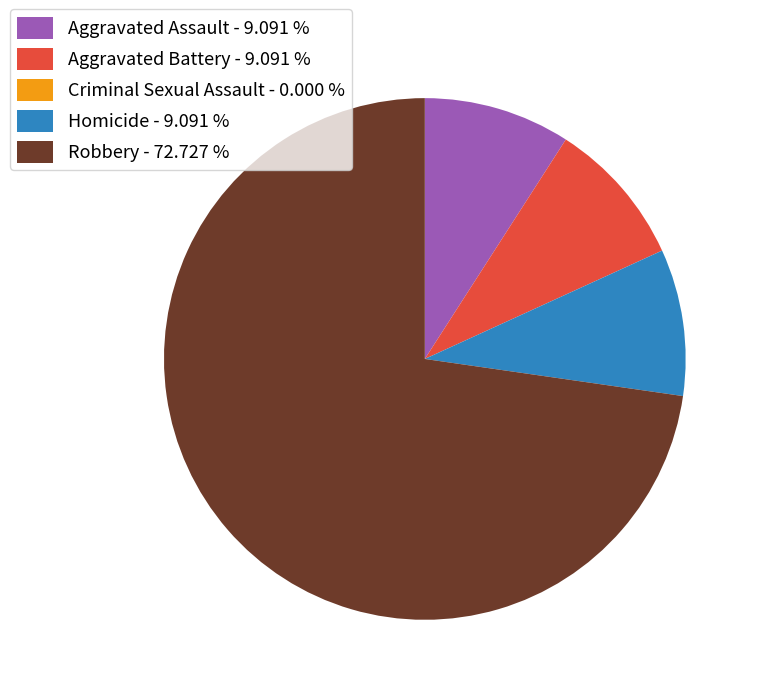

Combined, do Aggravated Assault - 9.091 % and Homicide - 9.091 % account for over 50%?

No